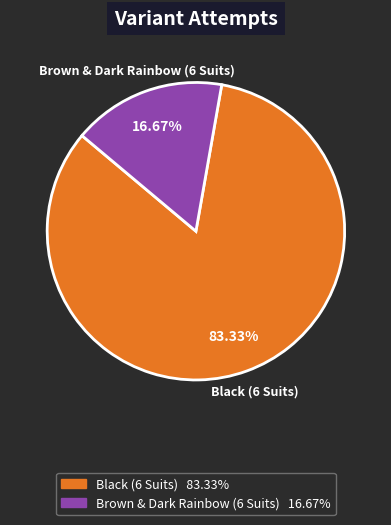

Which has a higher value, Brown & Dark Rainbow (6 Suits) or Black (6 Suits)?

Black (6 Suits)